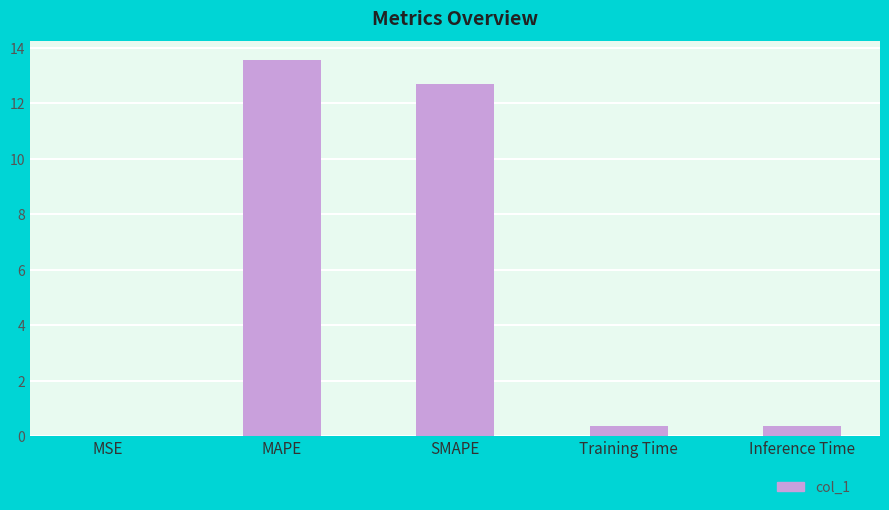

Which has a higher value, MAPE or MSE?

MAPE